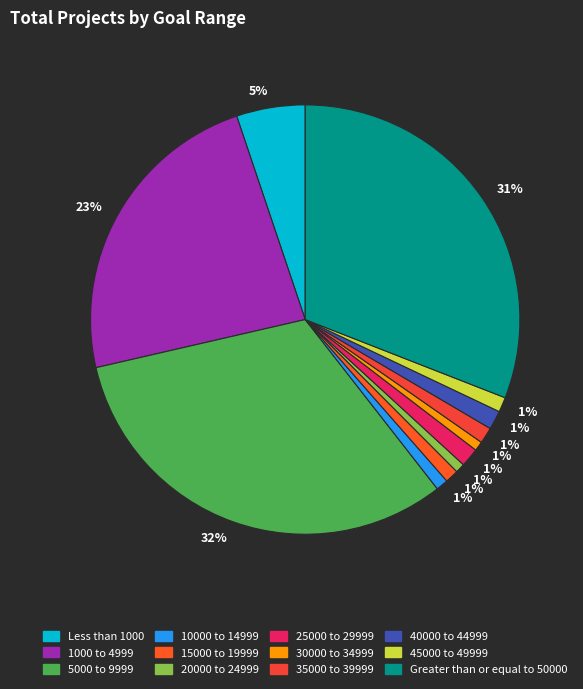

Is it true that 25000 to 29999 is 13% of the pie?

False